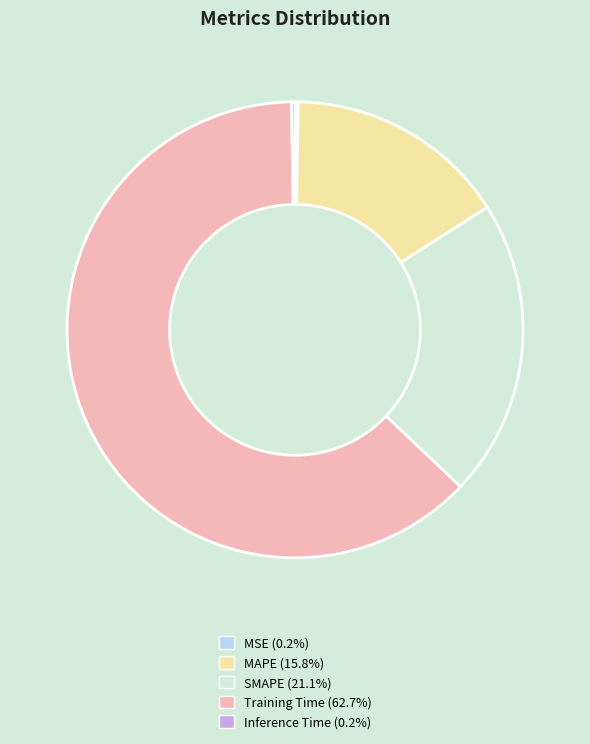

Do SMAPE and Training Time together represent more than half of the pie?

Yes